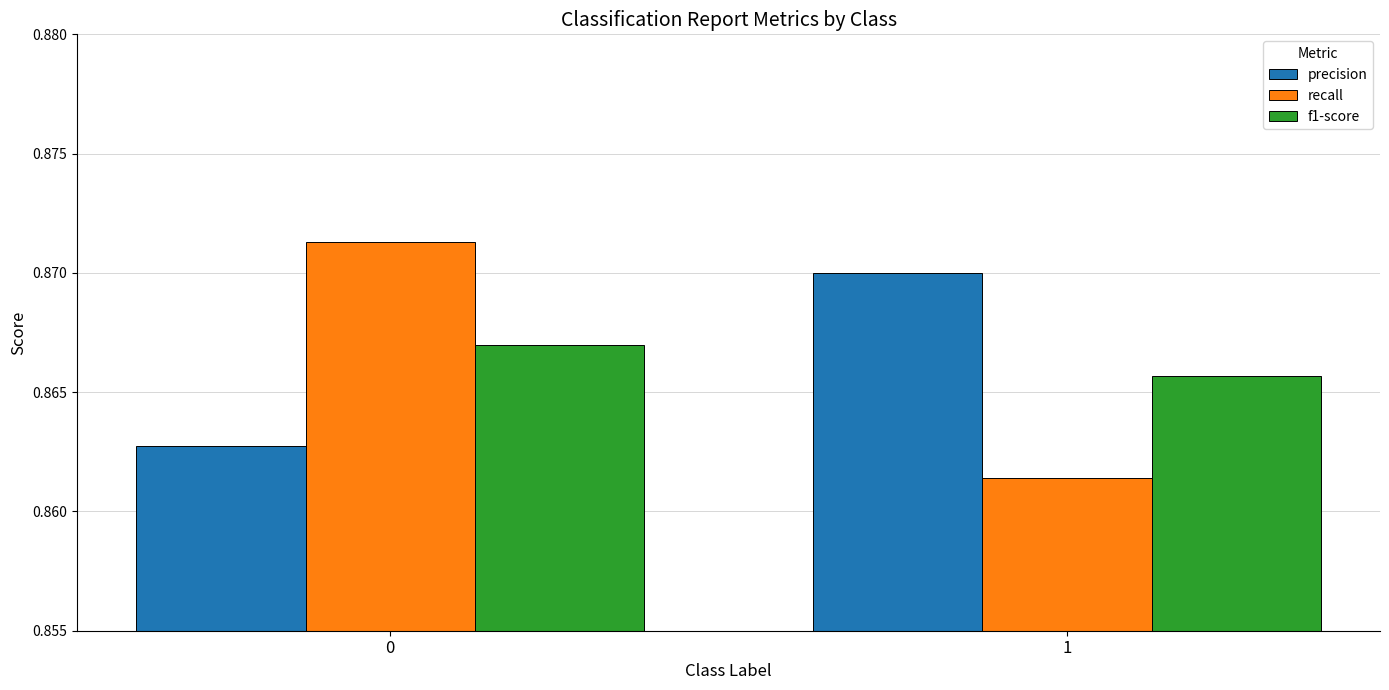

What is the sum of the precision values at 0 and 1?

1.7